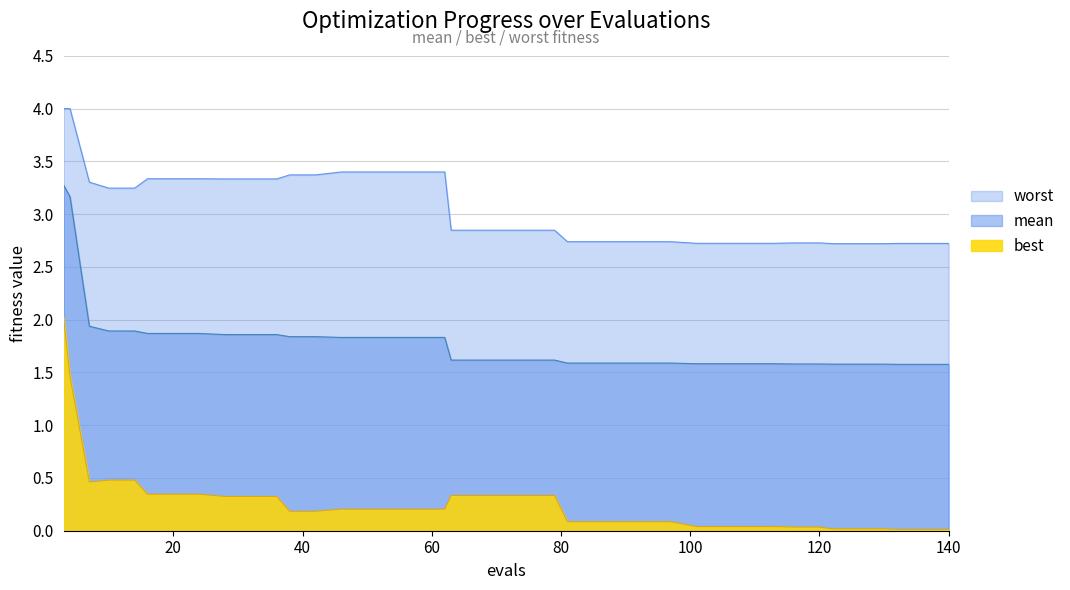

True or false: mean has more than 1 interior local peaks.

False